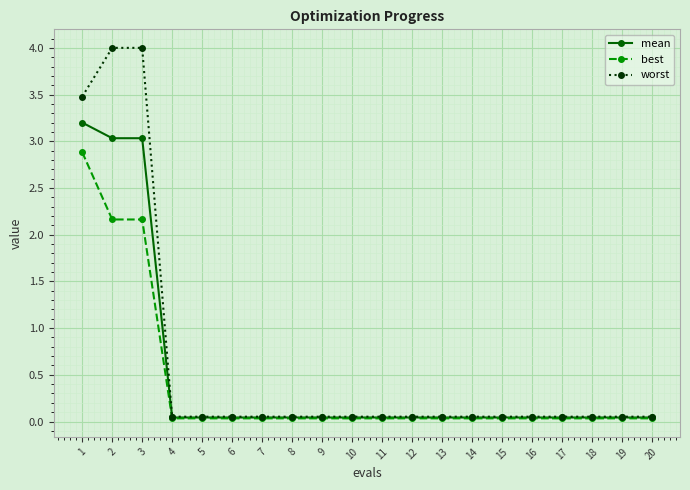

Where is worst nearest to the value 2?

1